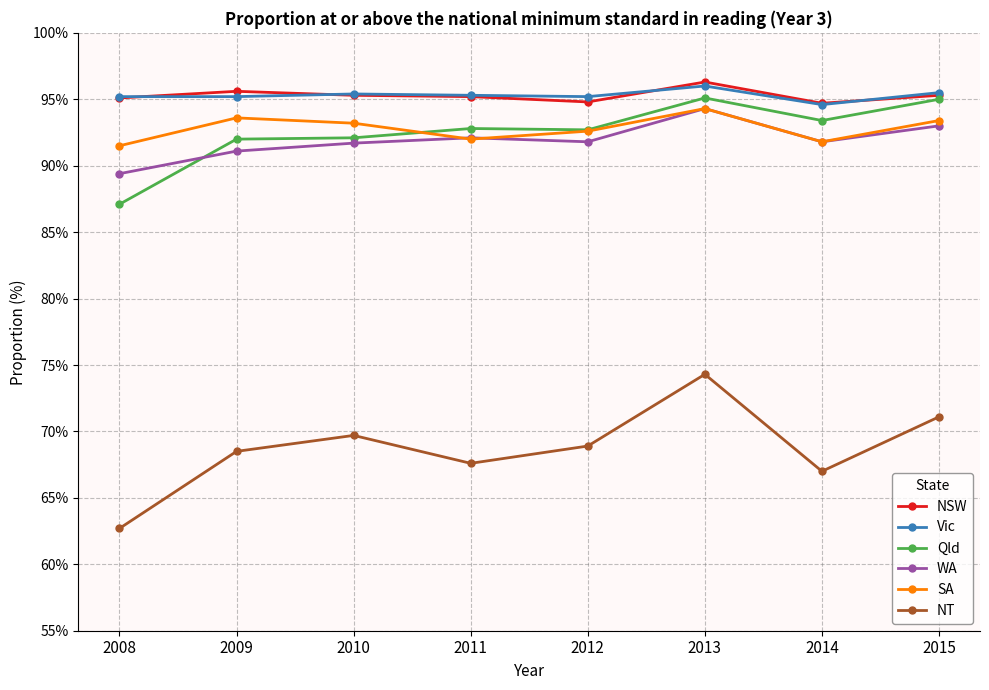

What is the sum of the NT values at 2013 and 2011?

141.9